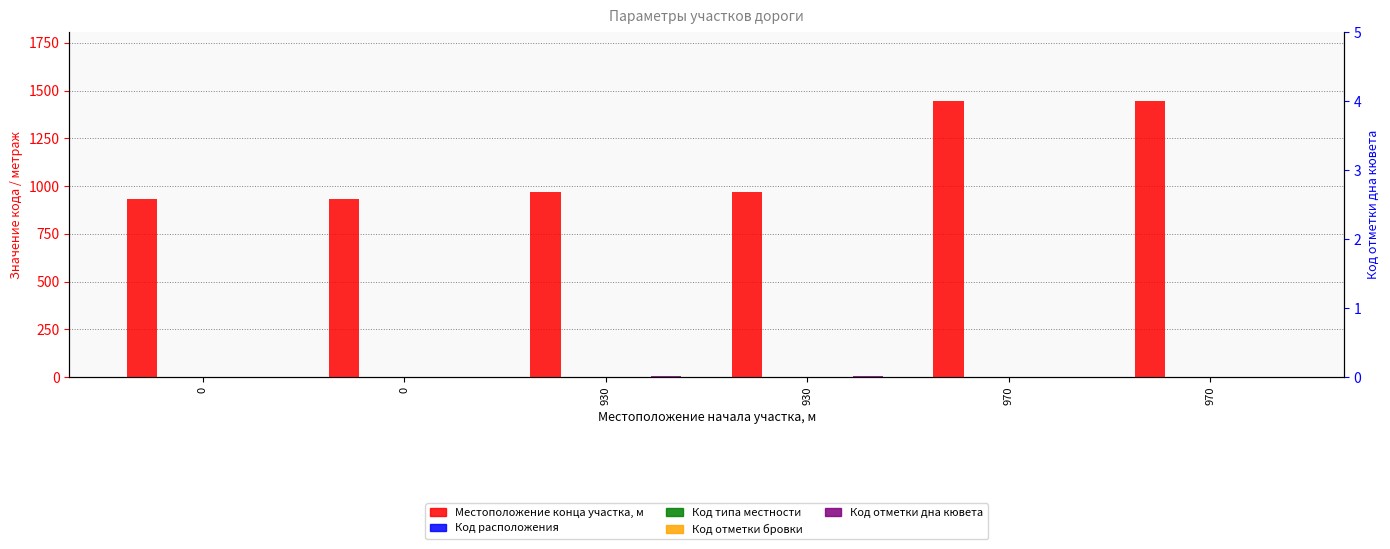

What is the value of the Код отметки бровки bar at the 6th from the left?

1